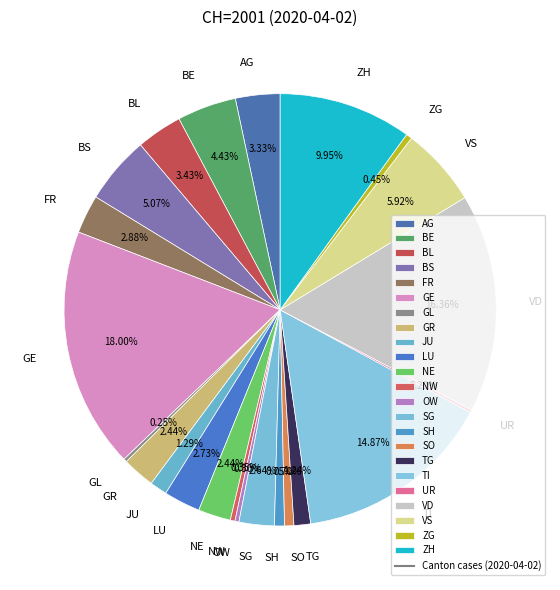

What is the largest slice in the pie chart?

GE